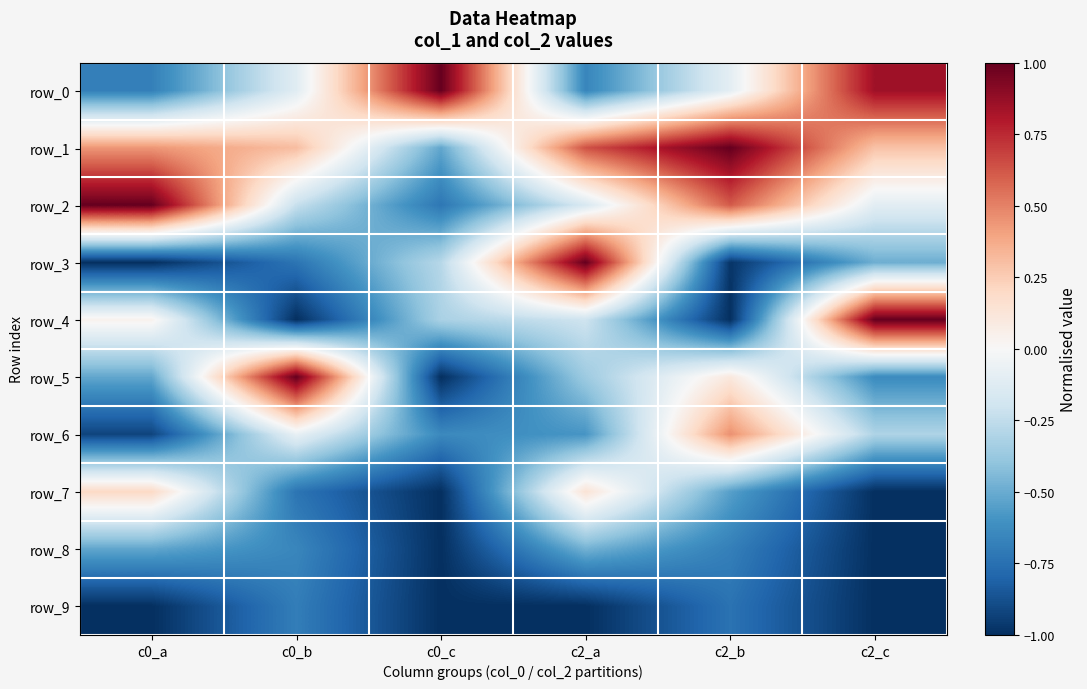

Is it true that row_9 equals -0.5 at c2_a?

False